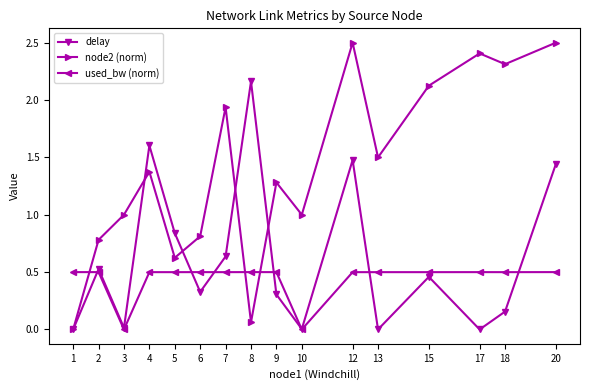

Count the number of categories in the chart.

16